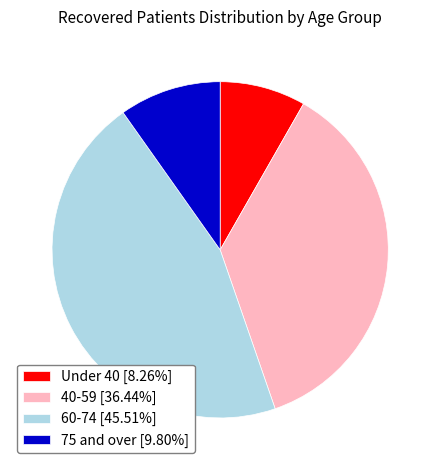

Is the sum of 40-59 [36.44%] and Under 40 [8.26%] greater than half?

No